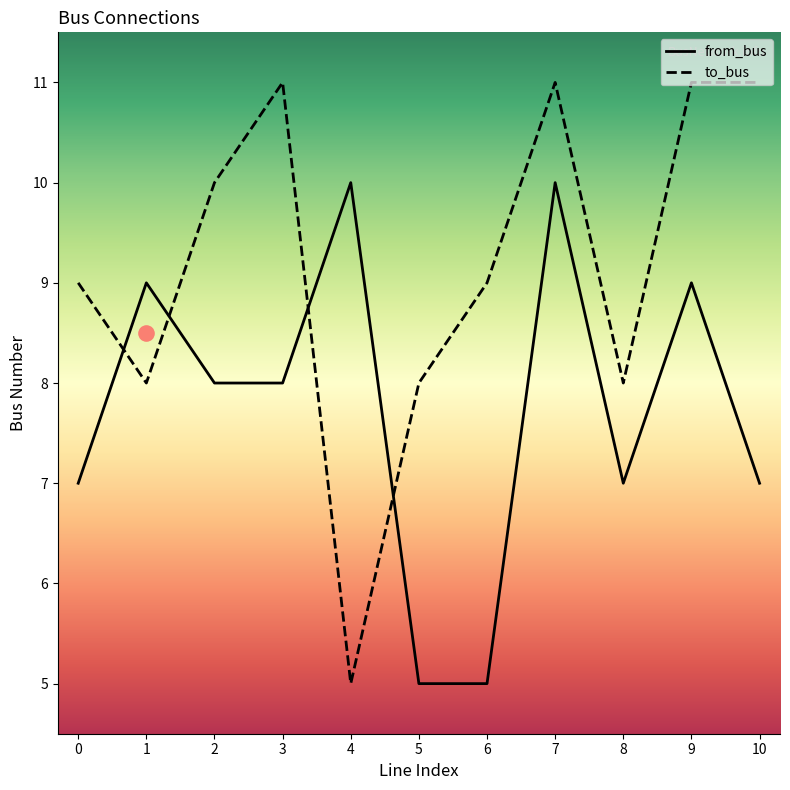

Which series reaches the maximum Y coordinate?

to_bus